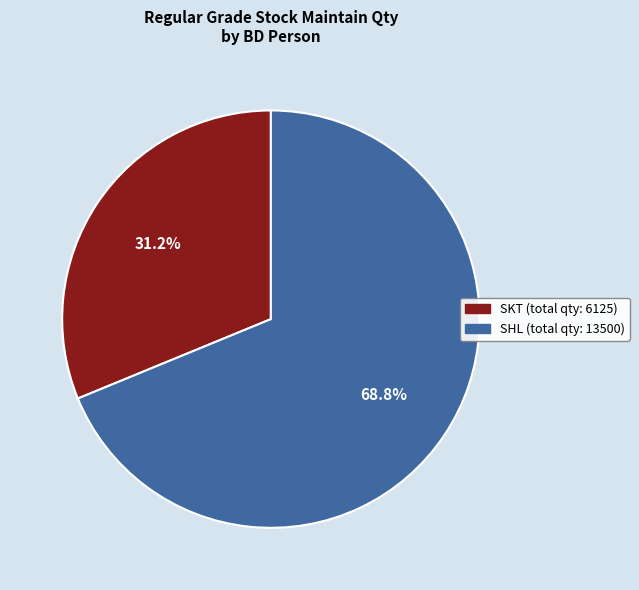

Is there any slice that represents more than half of the pie?

Yes